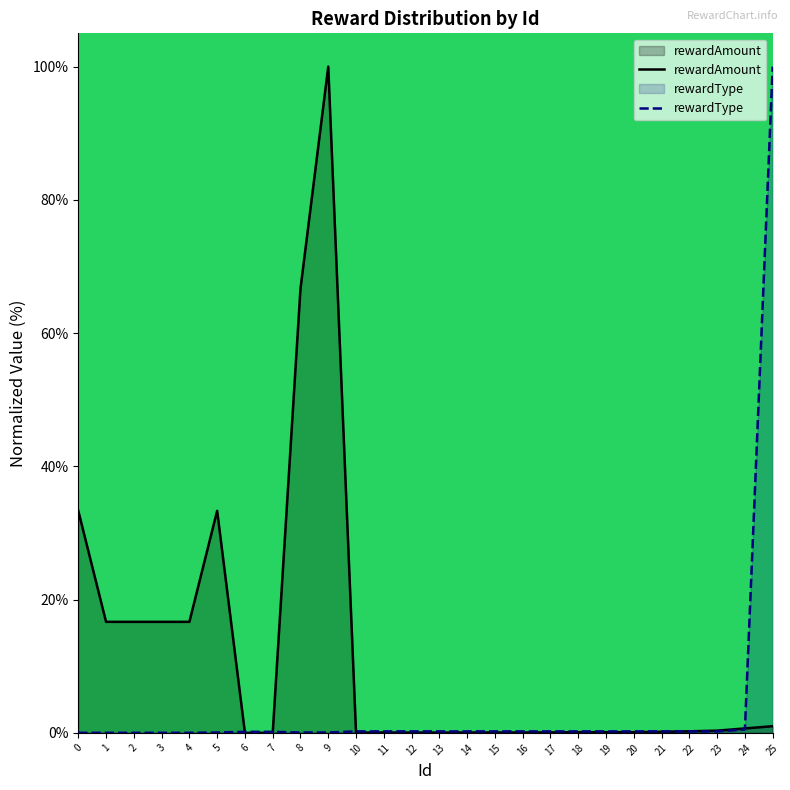

Which series ends up on top after the final intersection of rewardAmount and rewardType?

rewardType